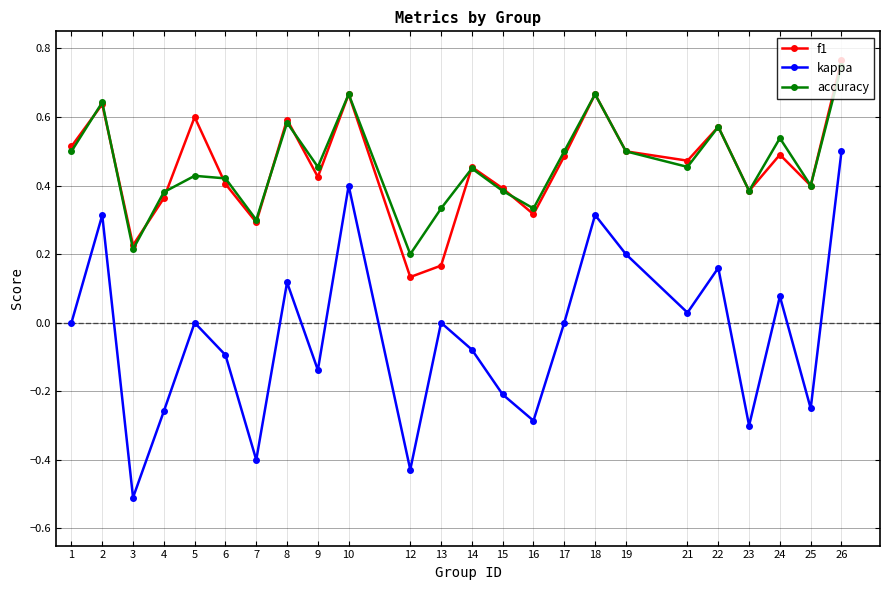

True or false: accuracy and kappa cross at least once.

False